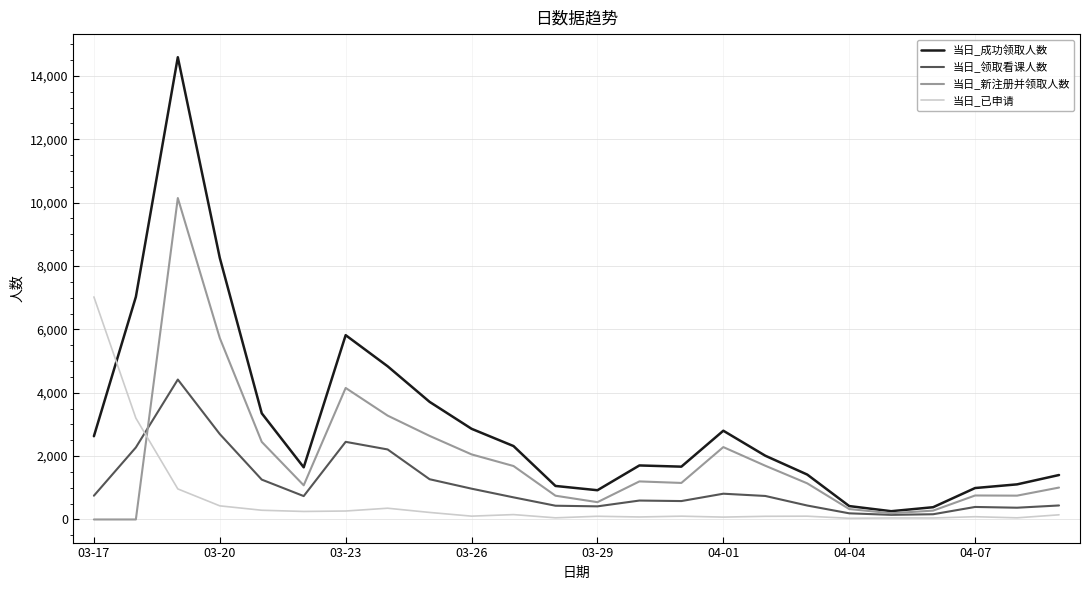

Which series has the widest spread of values?

当日_成功领取人数